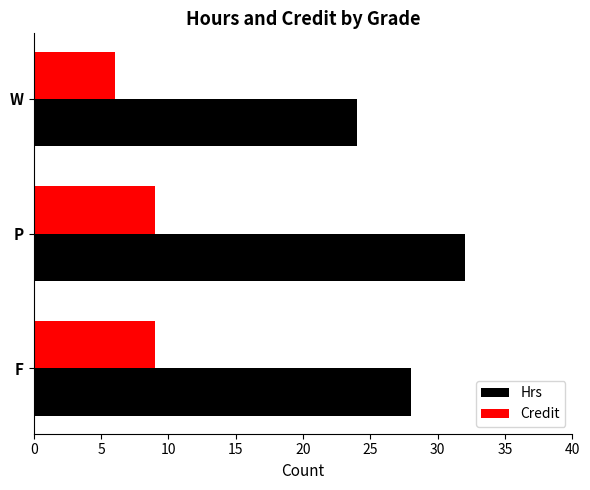

At which category is the sum across all series the highest?

P